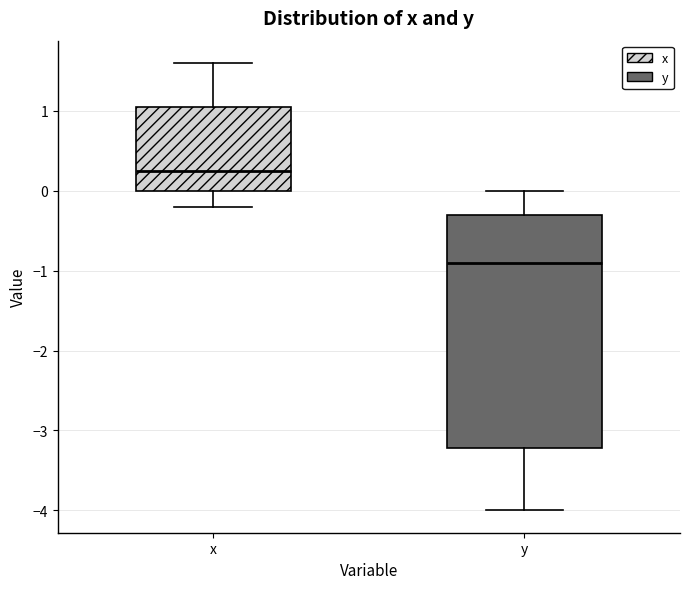

Reading left to right, read every box against the y-axis: the position of its median line, the range the box covers, and the ends of its whiskers. The values are not printed on the chart, so give them approximately, as read against the axis.

x: median 0.3, box 0.0 to 1.1, whiskers -0.2 to 1.6
y: median -0.9, box -3.2 to -0.3, whiskers -4.0 to 0.0